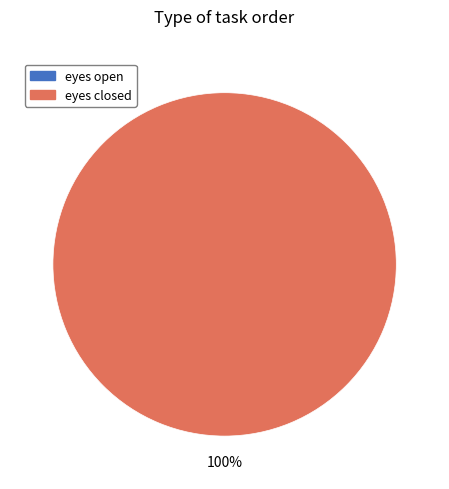

To the nearest percent, what is the combined percentage of eyes closed and eyes open?

100%